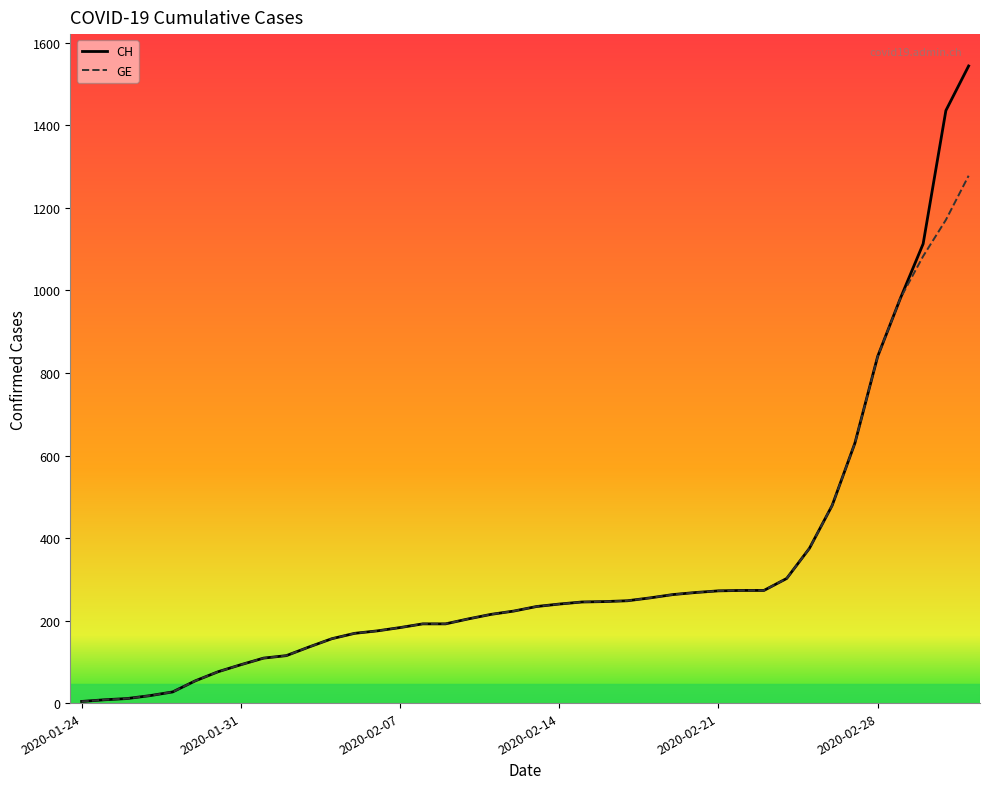

List the series in order of their peak value, highest first.

CH, GE